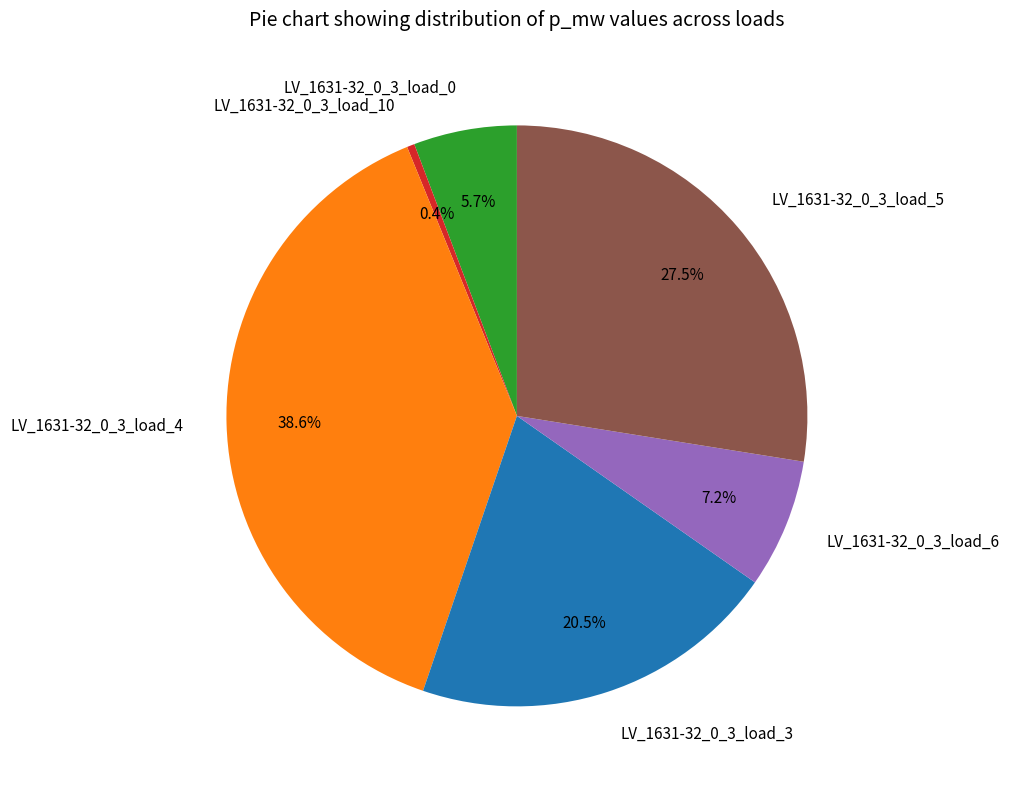

Does LV_1631-32_0_3_load_4 account for over 50% of the chart?

No